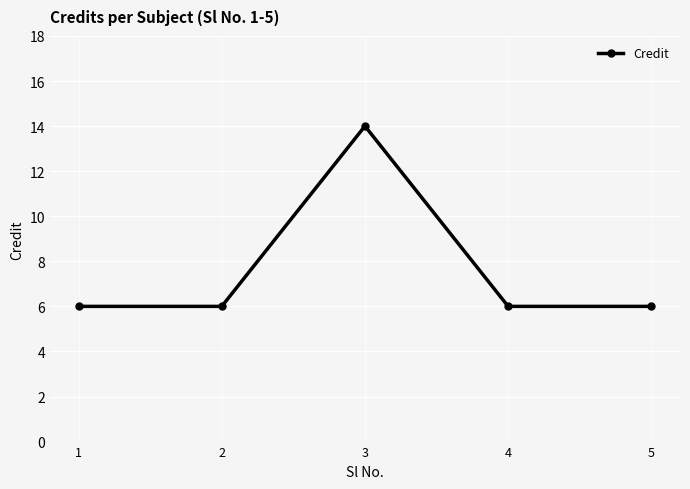

True or false: there are more than 1 points higher than both neighbors.

False